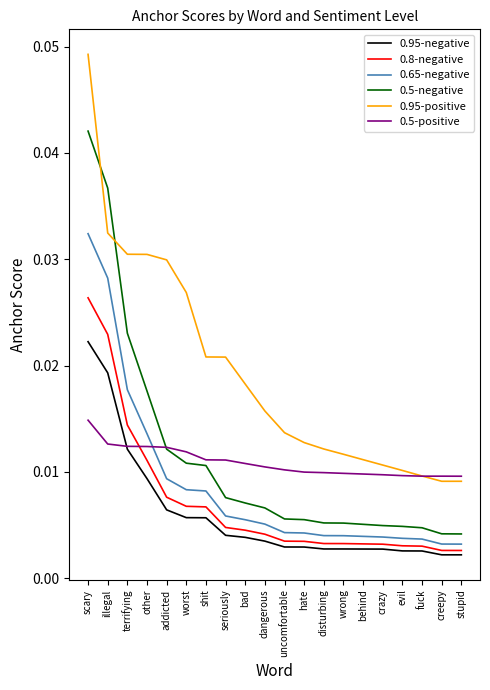

Which series has the widest spread of values?

0.95-positive